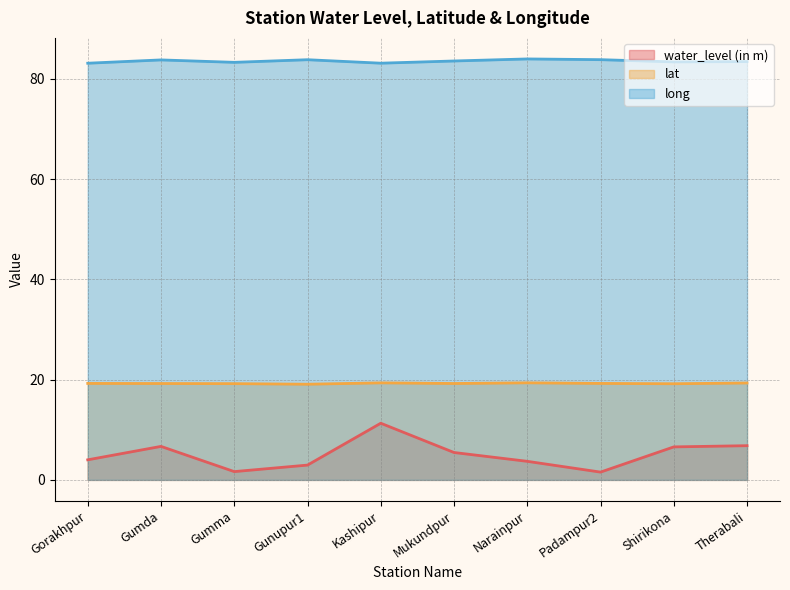

The lat series shows 19.1 at Gunupur1. True or false?

True